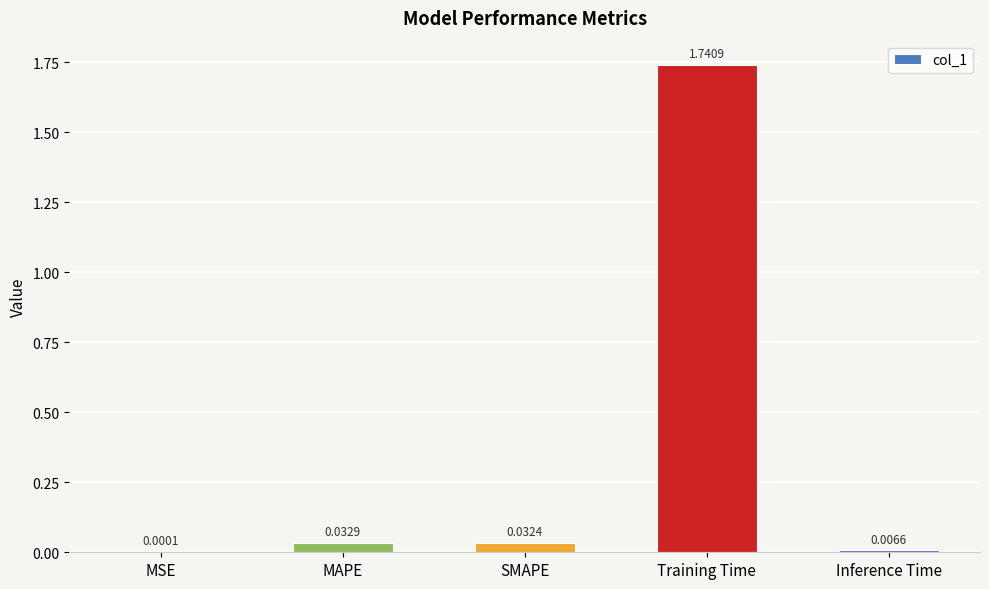

At which label is the value closest to 0?

MSE